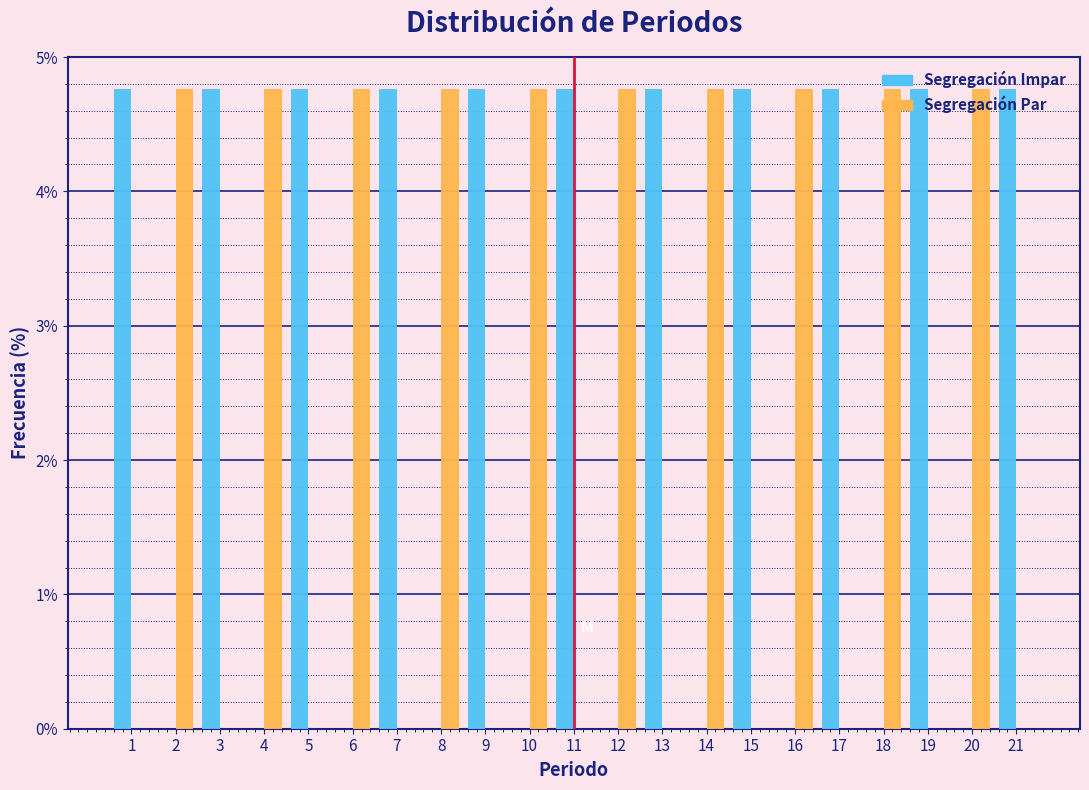

Reading left to right, list every range on the x-axis with the height of the bar of each series over it. The values are not printed on the chart, so give them approximately, as read against the axis.

0.5 to 1.5: Segregación Impar=4.8	Segregación Par=0
1.5 to 2.5: Segregación Impar=0	Segregación Par=4.8
2.5 to 3.5: Segregación Impar=4.8	Segregación Par=0
3.5 to 4.5: Segregación Impar=0	Segregación Par=4.8
4.5 to 5.5: Segregación Impar=4.8	Segregación Par=0
5.5 to 6.5: Segregación Impar=0	Segregación Par=4.8
6.5 to 7.5: Segregación Impar=4.8	Segregación Par=0
7.5 to 8.5: Segregación Impar=0	Segregación Par=4.8
8.5 to 9.5: Segregación Impar=4.8	Segregación Par=0
9.5 to 10.5: Segregación Impar=0	Segregación Par=4.8
10.5 to 11.5: Segregación Impar=4.8	Segregación Par=0
11.5 to 12.5: Segregación Impar=0	Segregación Par=4.8
12.5 to 13.5: Segregación Impar=4.8	Segregación Par=0
13.5 to 14.5: Segregación Impar=0	Segregación Par=4.8
14.5 to 15.5: Segregación Impar=4.8	Segregación Par=0
15.5 to 16.5: Segregación Impar=0	Segregación Par=4.8
16.5 to 17.5: Segregación Impar=4.8	Segregación Par=0
17.5 to 18.5: Segregación Impar=0	Segregación Par=4.8
18.5 to 19.5: Segregación Impar=4.8	Segregación Par=0
19.5 to 20.5: Segregación Impar=0	Segregación Par=4.8
20.5 to 21.5: Segregación Impar=4.8	Segregación Par=0